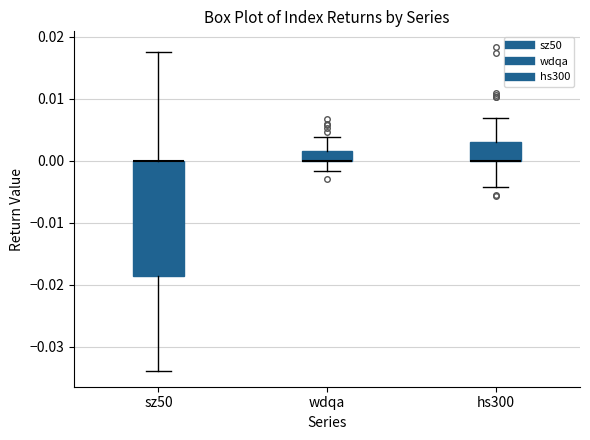

Reading left to right, read every box against the y-axis: the position of its median line, the range the box covers, and the ends of its whiskers. The values are not printed on the chart, so give them approximately, as read against the axis.

sz50: median 0.000 (drawn on the box's upper edge), box -0.019 to 0.000, whiskers -0.034 to 0.018
wdqa: median 0.000 (drawn on the box's lower edge), box 0.000 to 0.002, whiskers -0.002 to 0.004
hs300: median 0.000 (drawn on the box's lower edge), box 0.000 to 0.003, whiskers -0.004 to 0.007